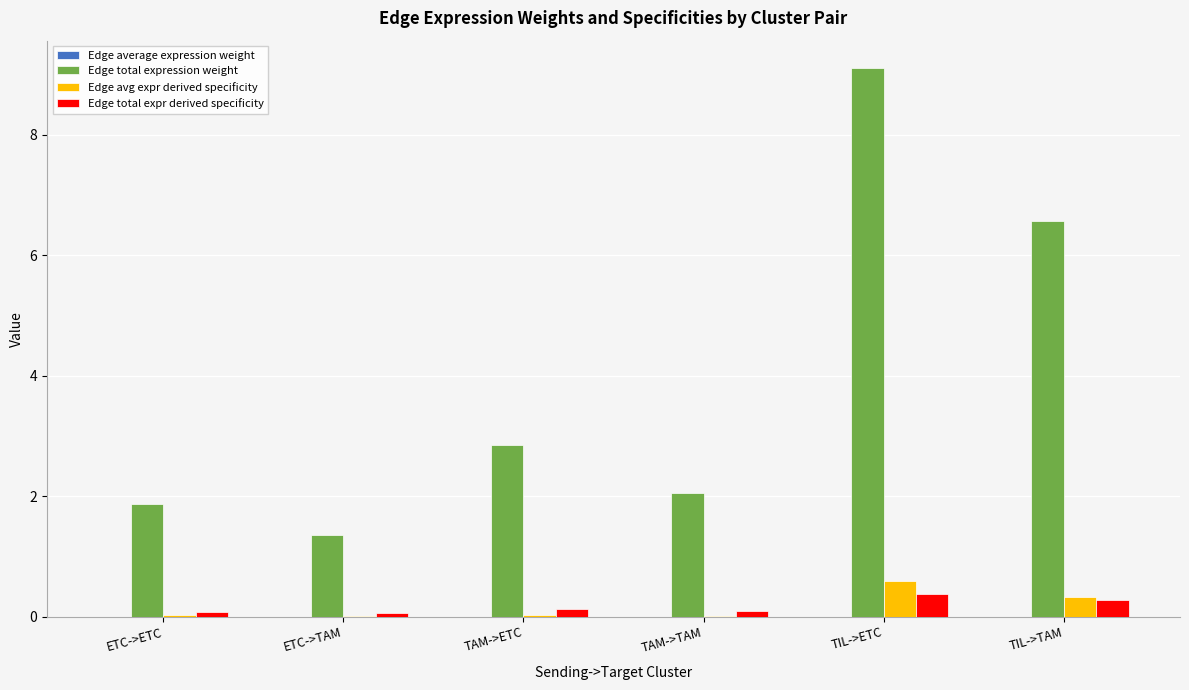

At which label does Edge total expression weight reach its peak?

TIL->ETC